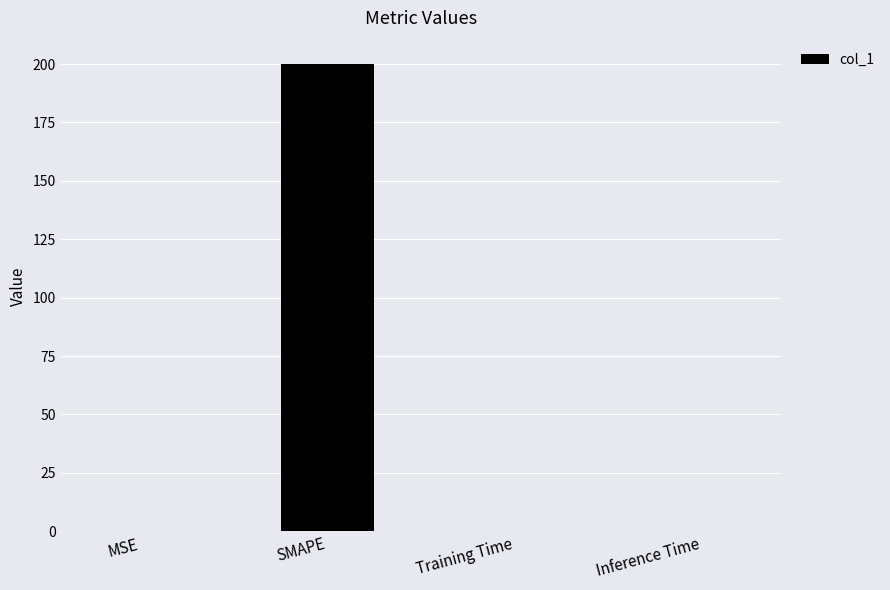

What is the sum of all values?

200.1